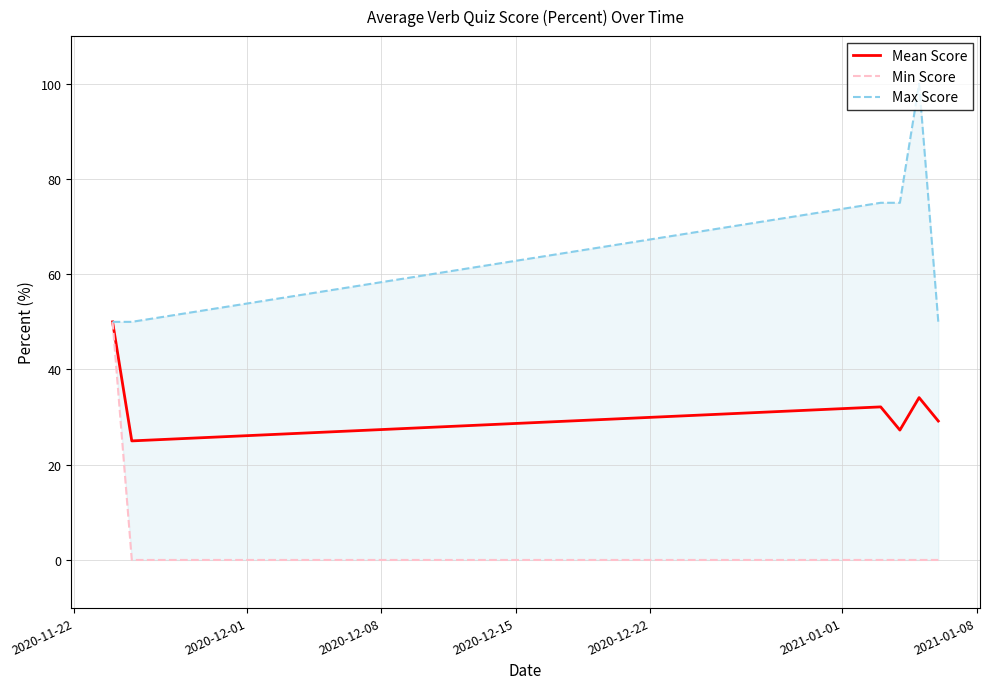

What is the sum of all Max Score values?

400.0